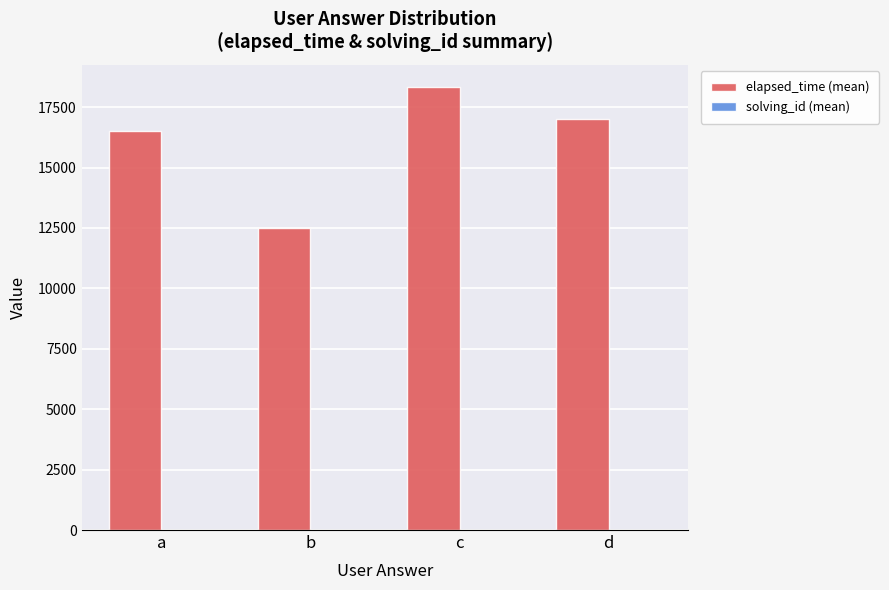

At which category is the sum across all series the highest?

c